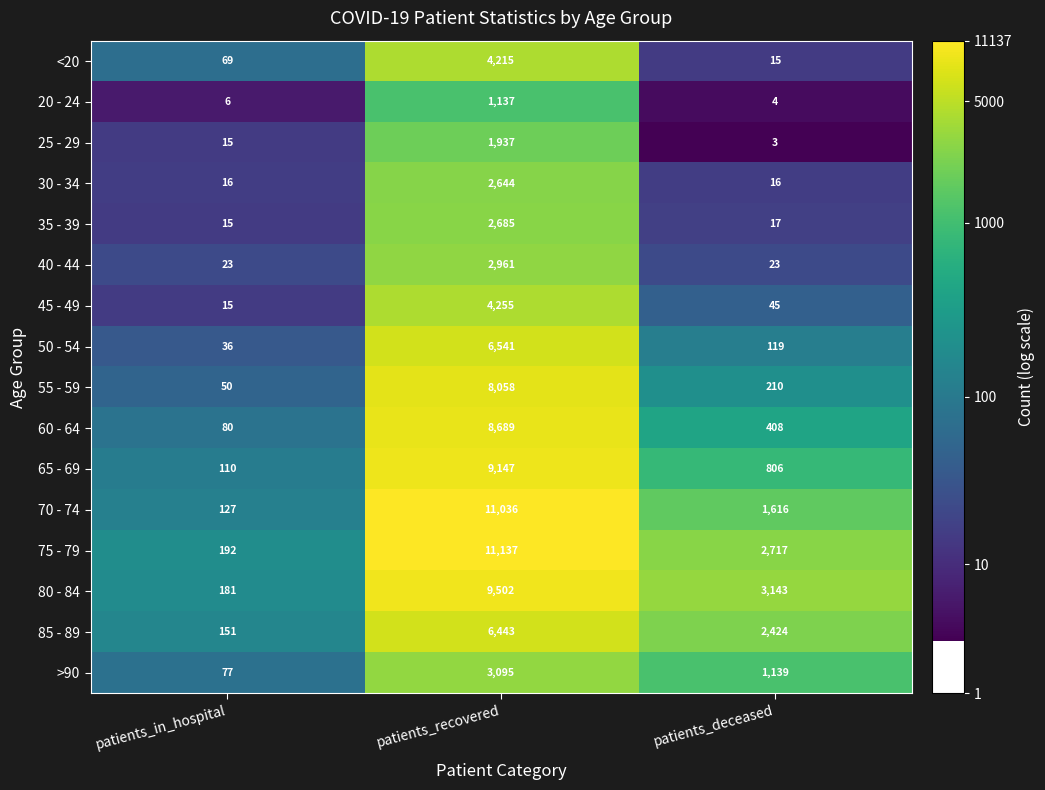

What is the average value of the 85 - 89 series?

3006